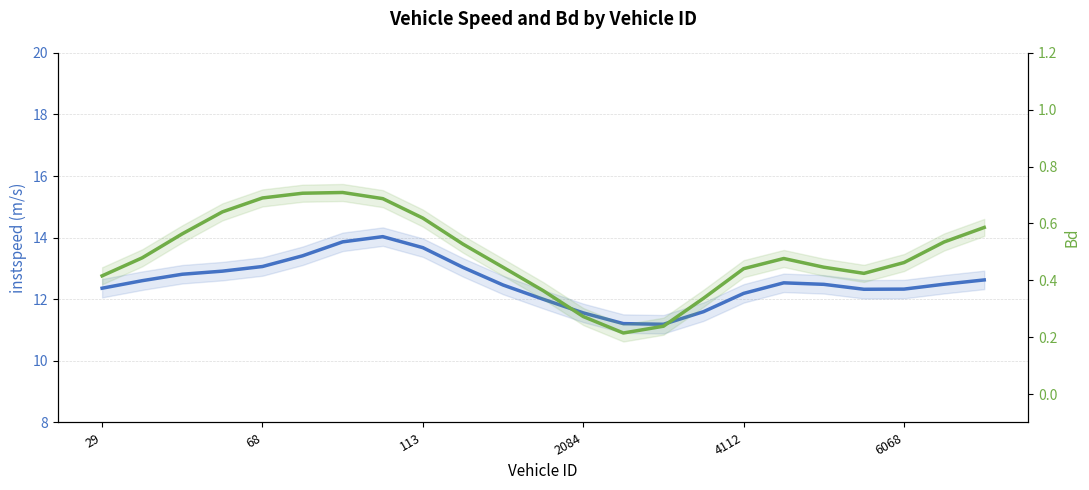

True or false: instspeed and Bd cross at least once.

False